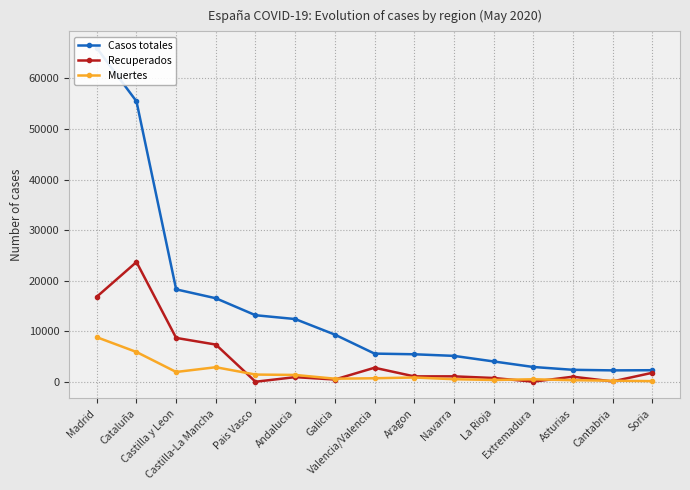

How many values in the Casos totales series are below 5565?

7